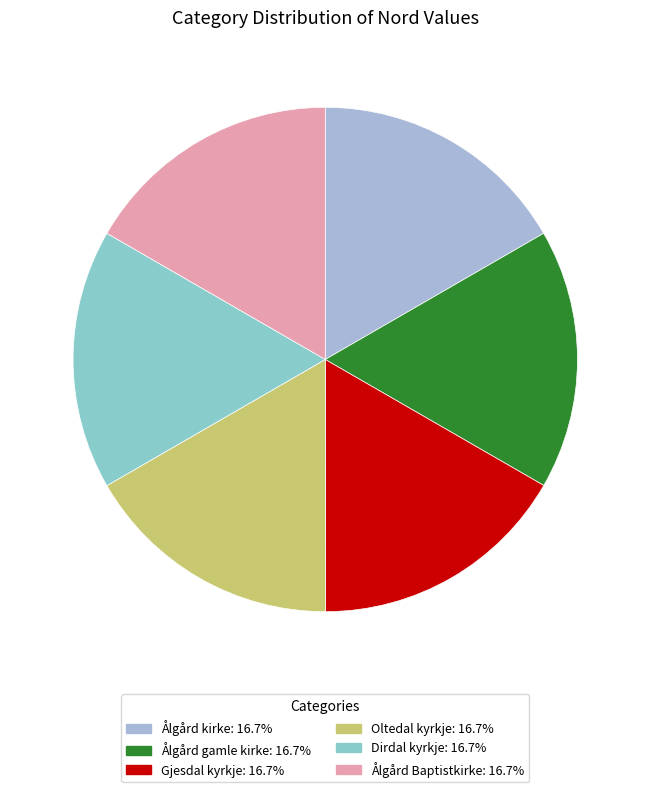

Rank the categories by value from lowest to highest.

Ålgård Baptistkirke, Ålgård kirke, Ålgård gamle kirke, Gjesdal kyrkje, Dirdal kyrkje, Oltedal kyrkje